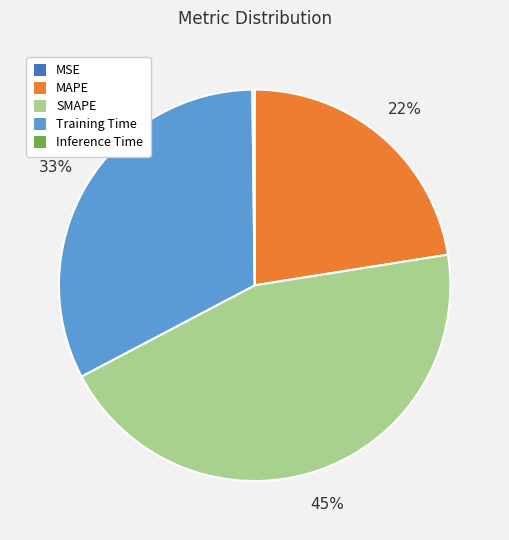

Is there a majority slice in this chart?

No